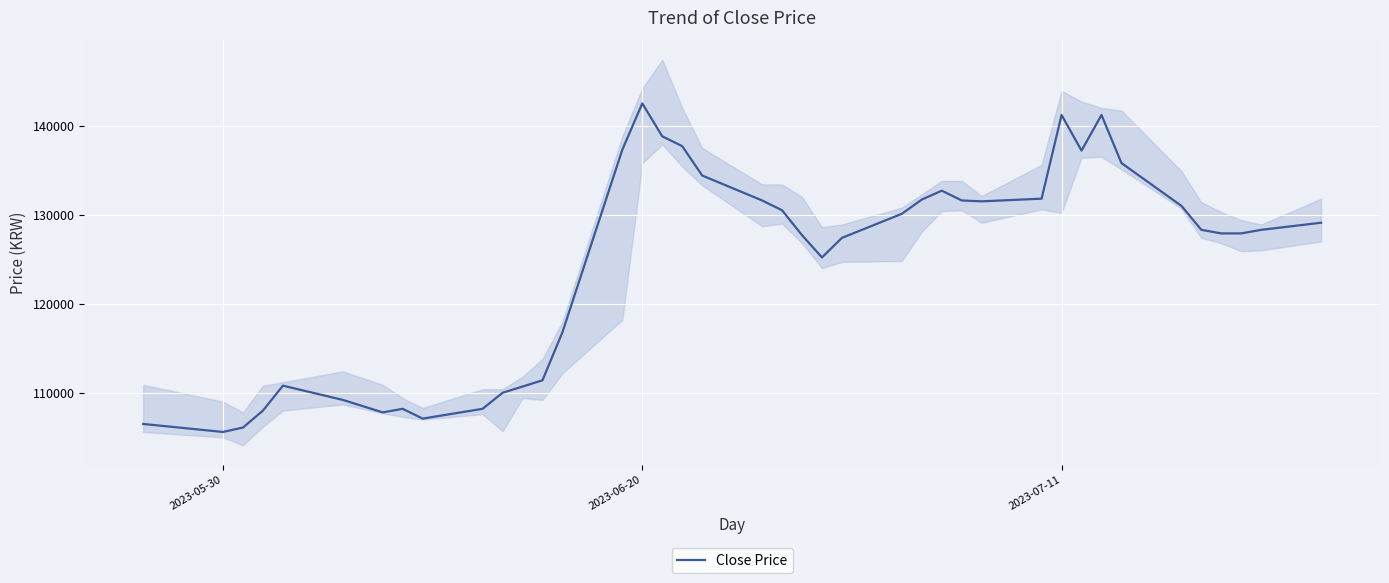

What is the value of the 34th point from the left?

135800